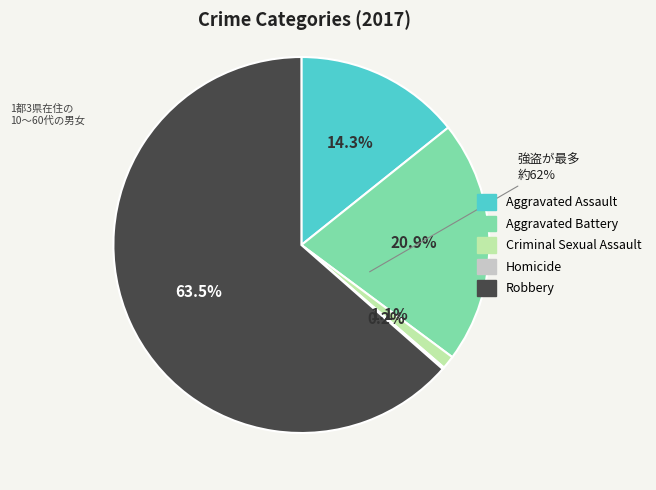

True or false: Aggravated Battery accounts for 30% of the total.

False